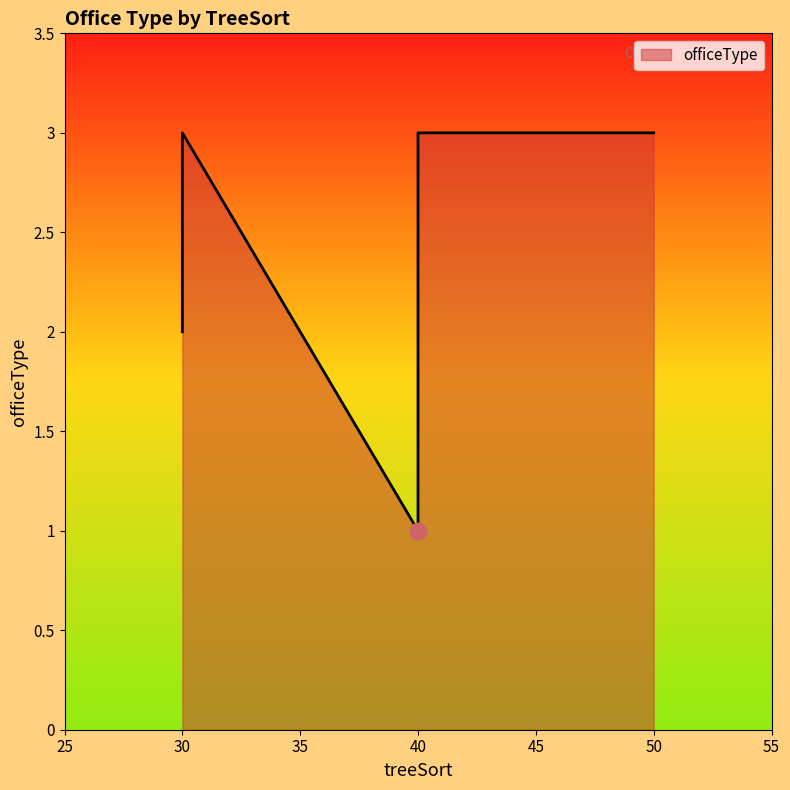

What is the difference between the second highest and minimum values?

2